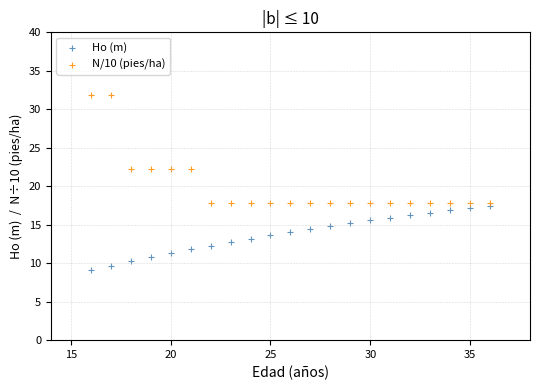

What are all the series names shown in the legend?

Ho (m), N/10 (pies/ha)